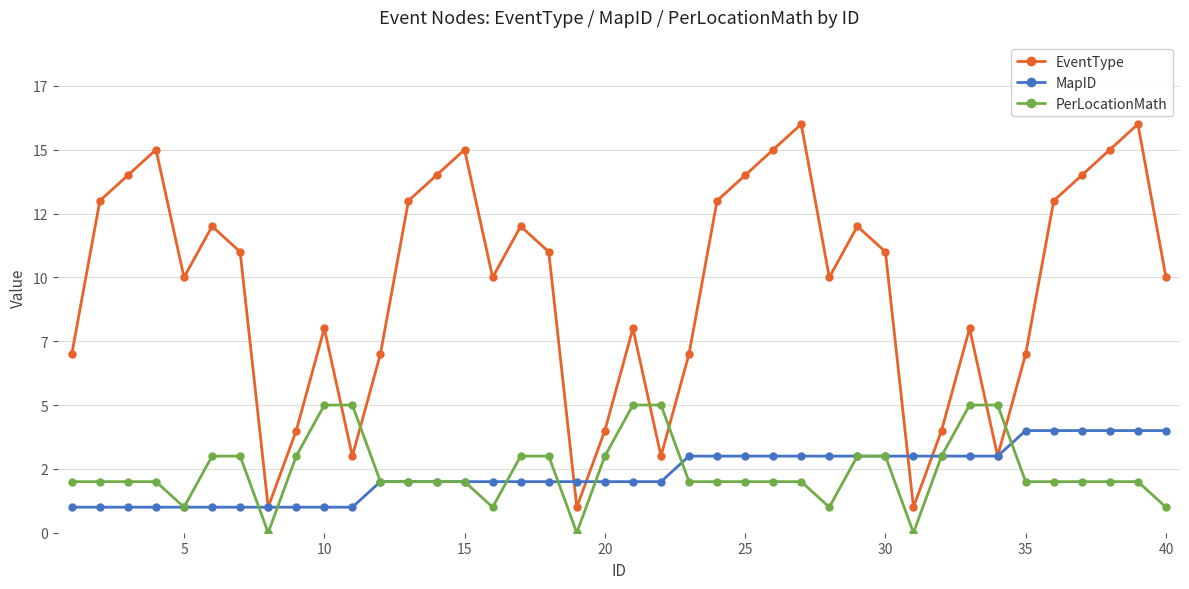

What is the average value of the EventType series?

10